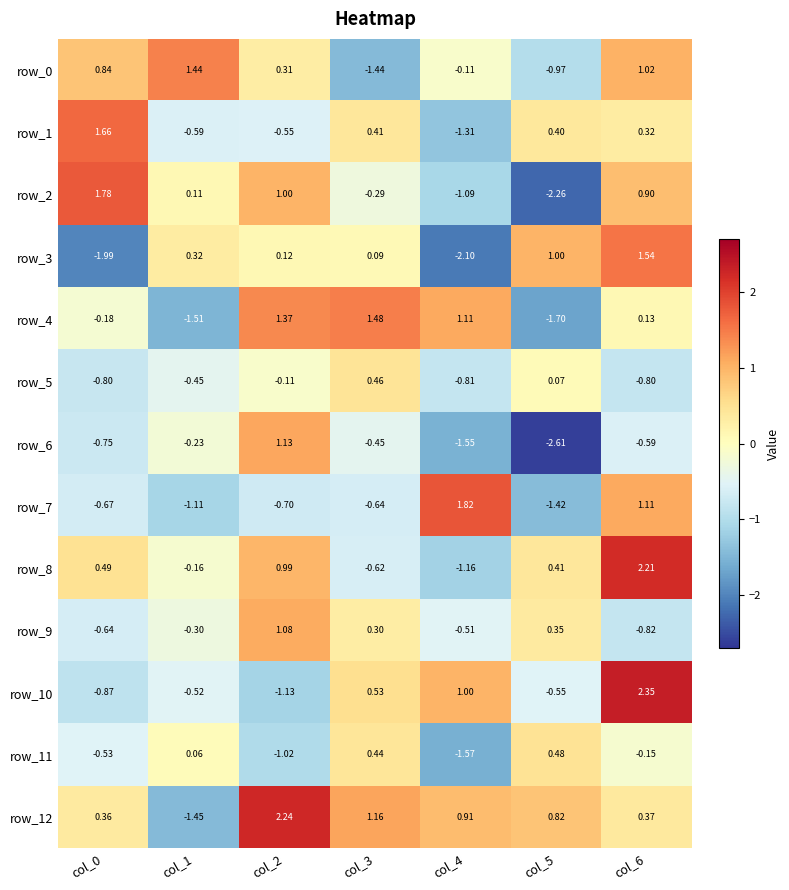

Between col_4 and col_5, which series saw the biggest shift?

row_7